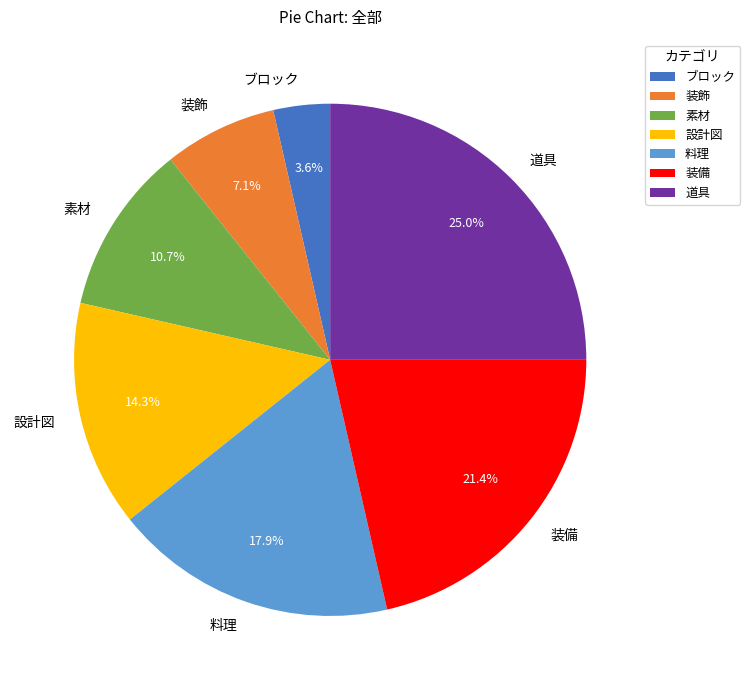

Is it true that 素材 is 1% of the pie?

False